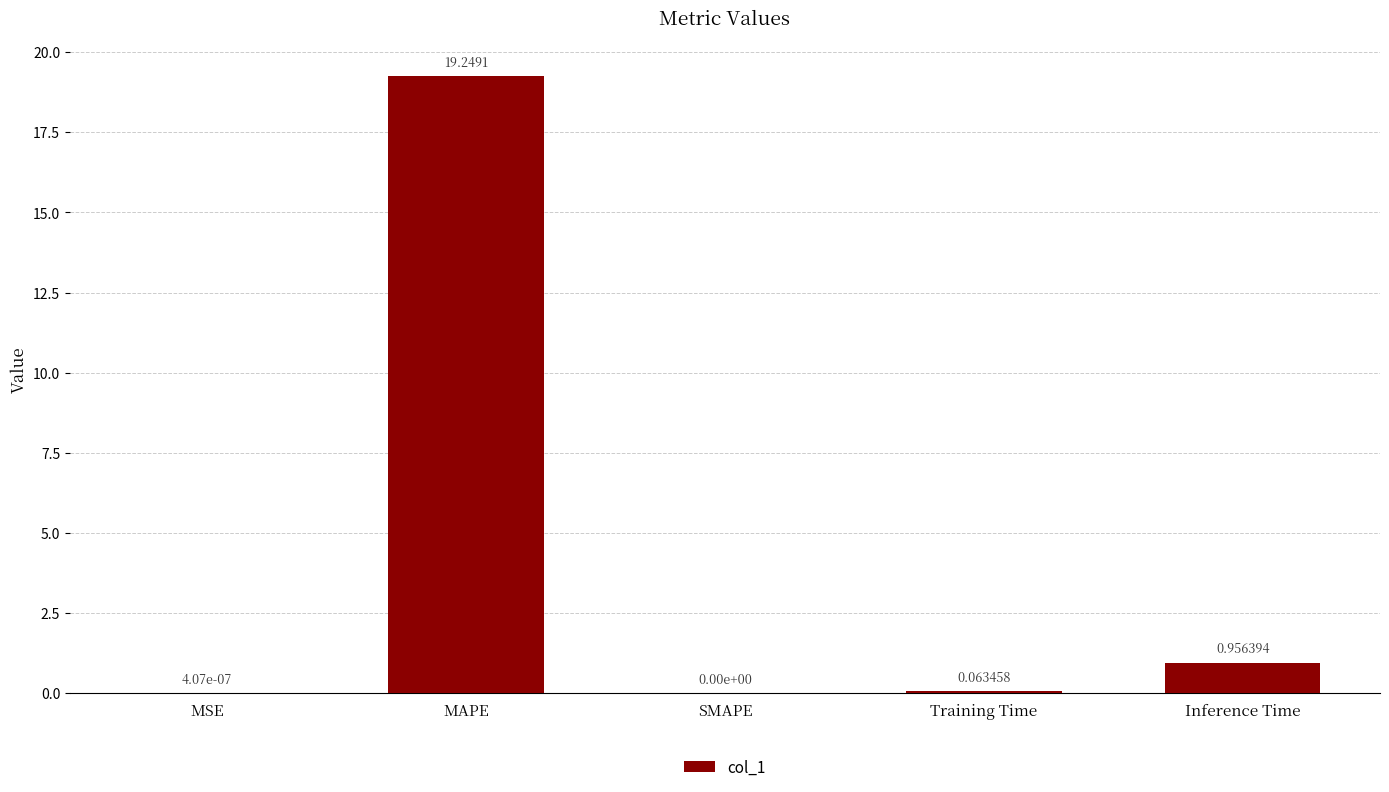

At which label is the value closest to 9?

Inference Time